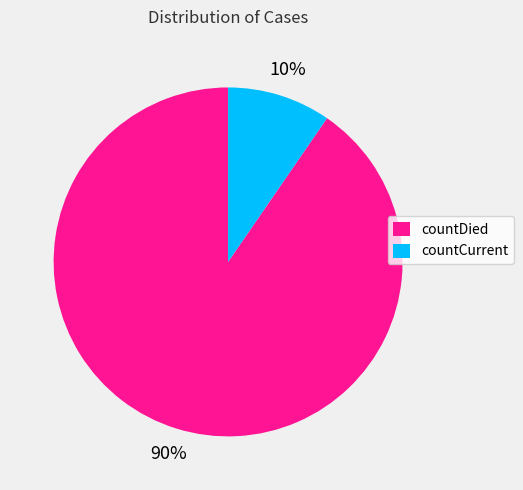

Rank the categories by value from lowest to highest.

countCurrent, countDied